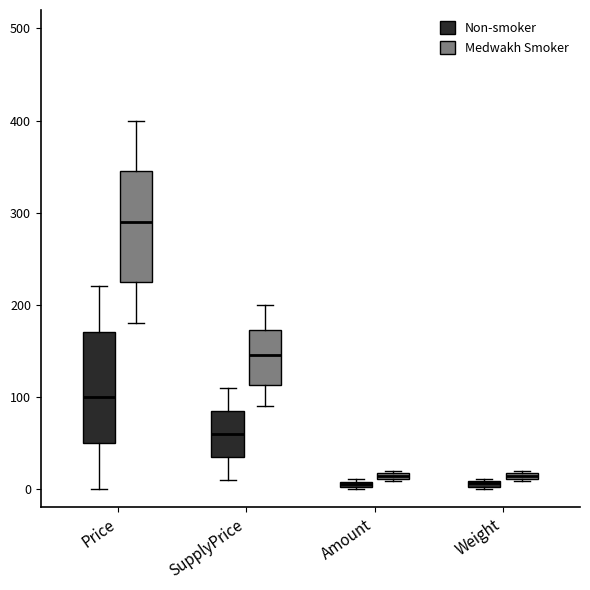

Where is the upper edge of the box for Amount (Non-smoker) on the y-axis? The values are not printed on the chart, so give them approximately, as read against the axis.

10